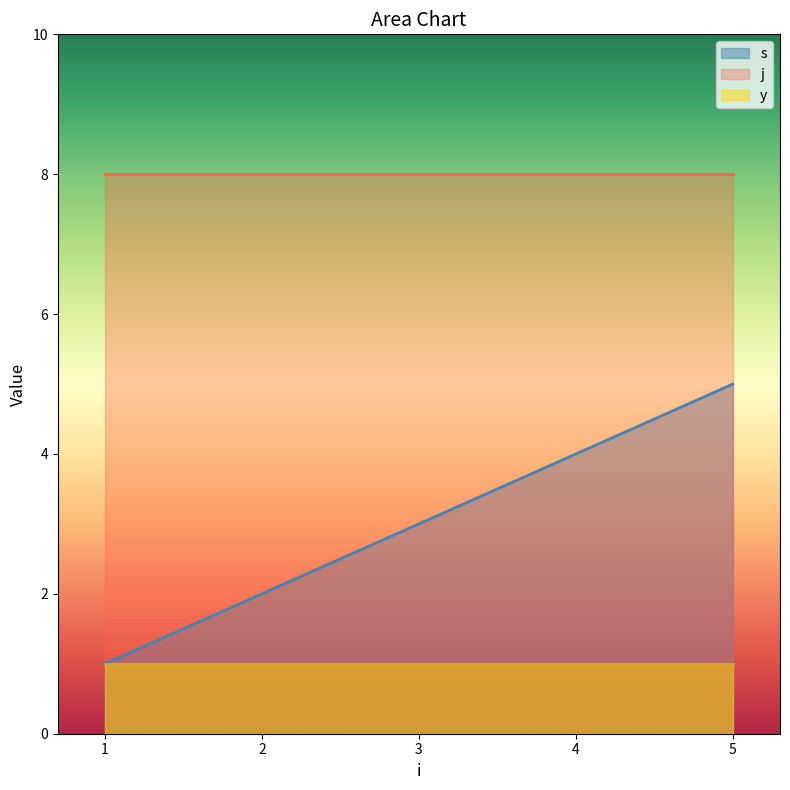

How many lines are shown in the chart?

3